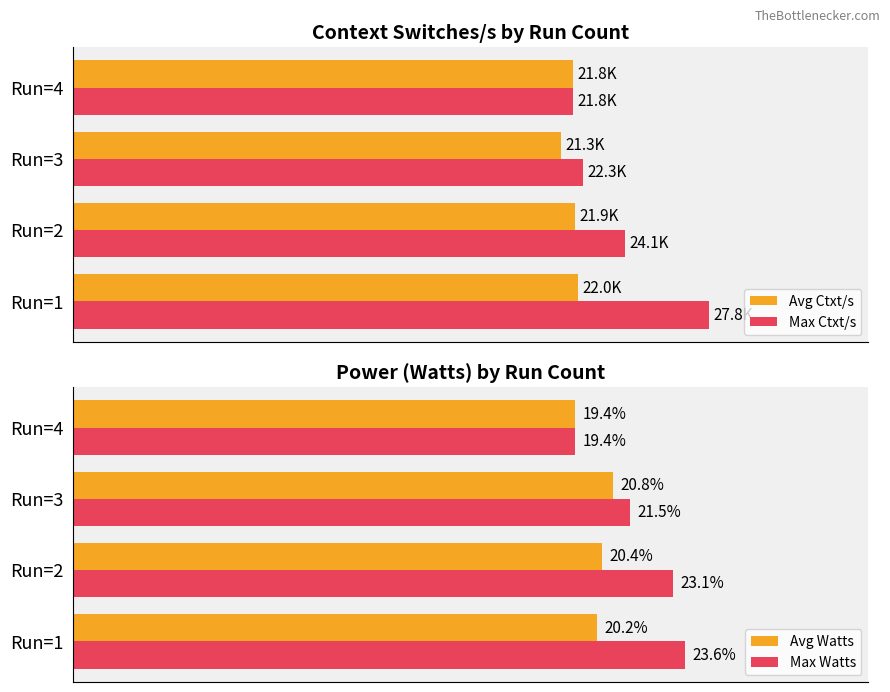

How many bars are there in total?

16